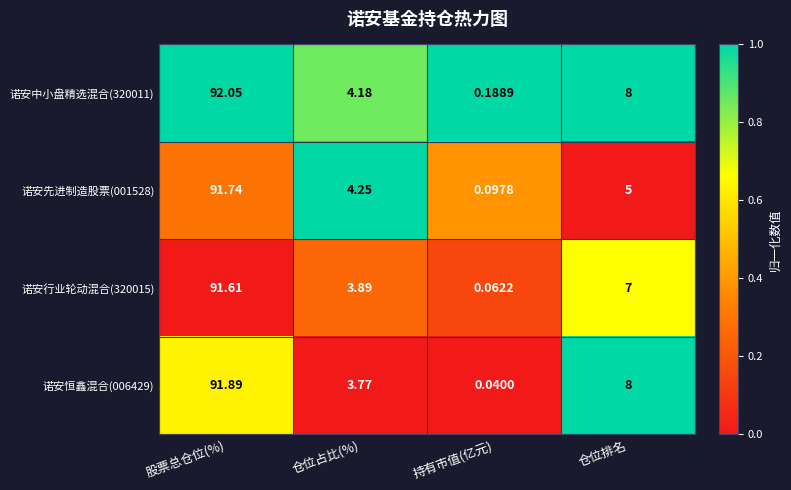

What is the spread (max minus min) of values at 股票总仓位(%)?

0.4